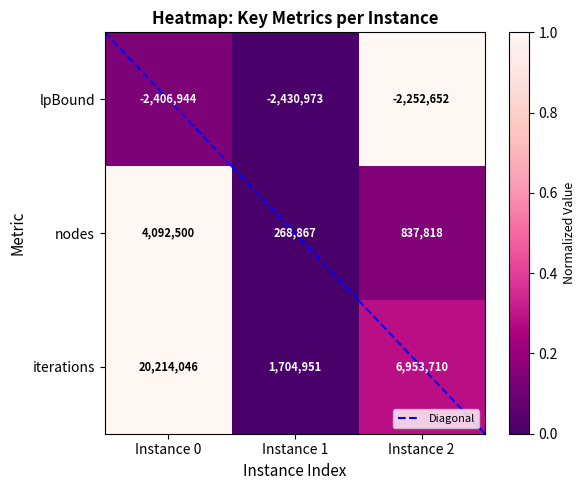

Count the nodes values in the range 268867 to 4092500.

3